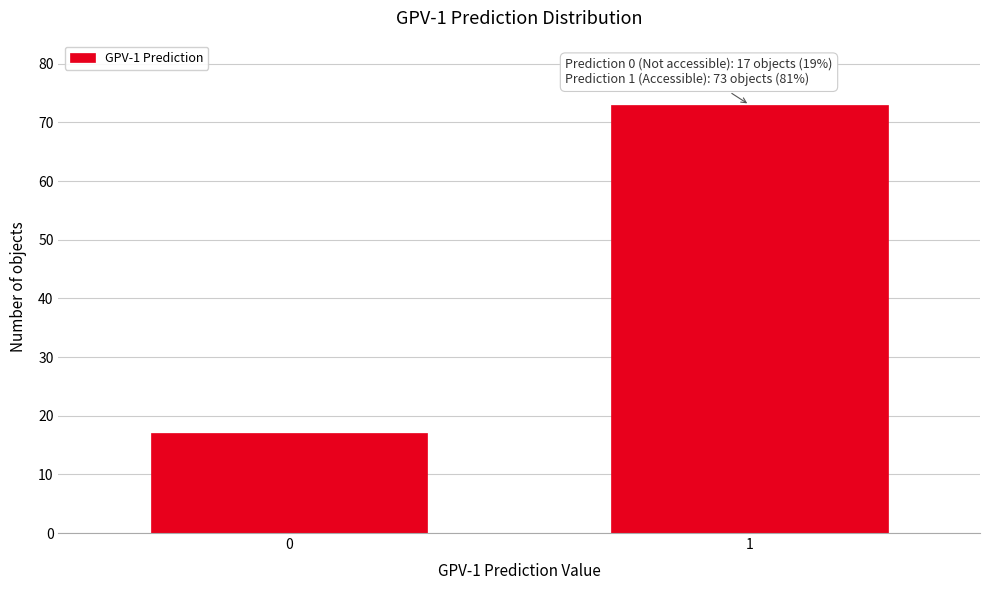

Reading left to right, extract all data points from this chart.

17	73